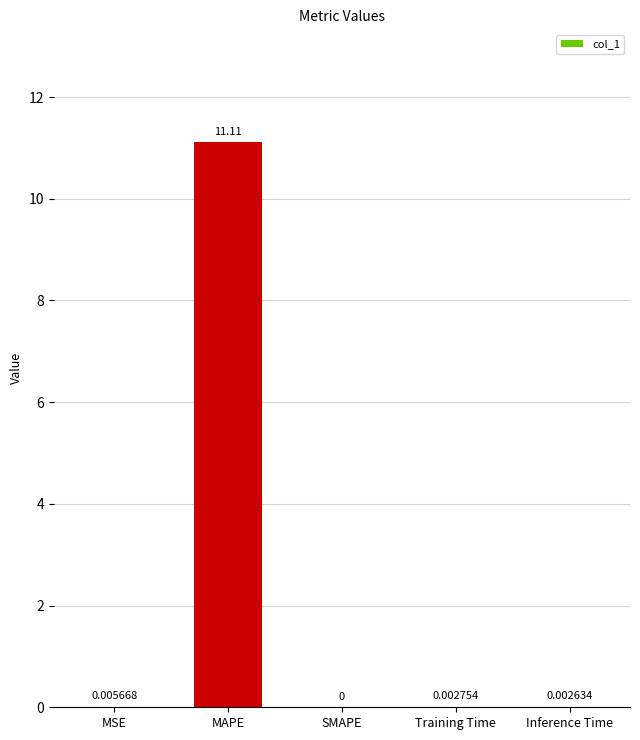

What is the sum of all values?

11.1